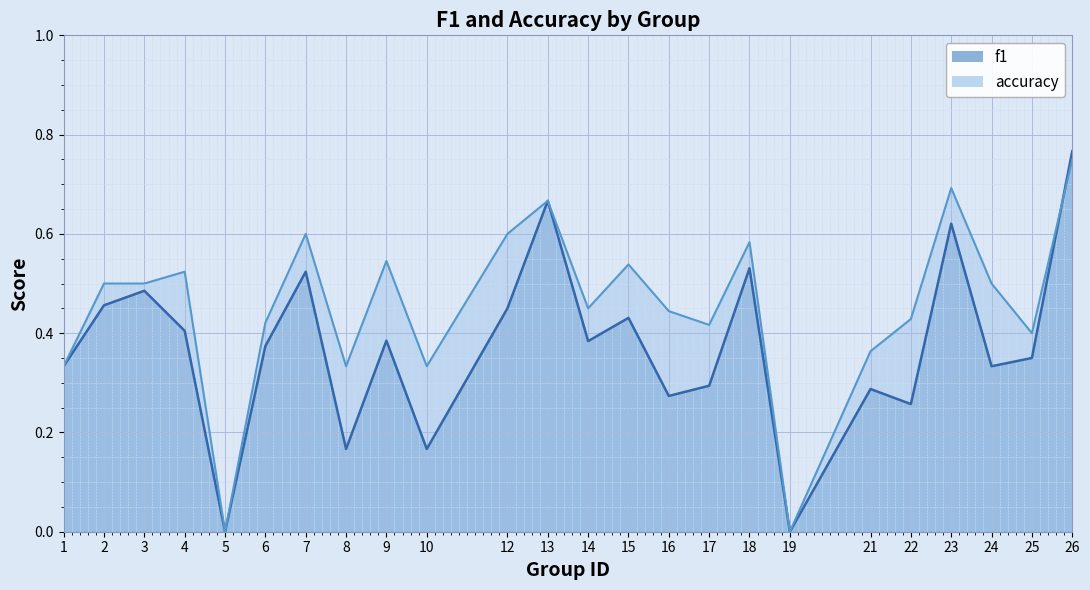

Rank the series by their average value, from lowest to highest.

f1, accuracy